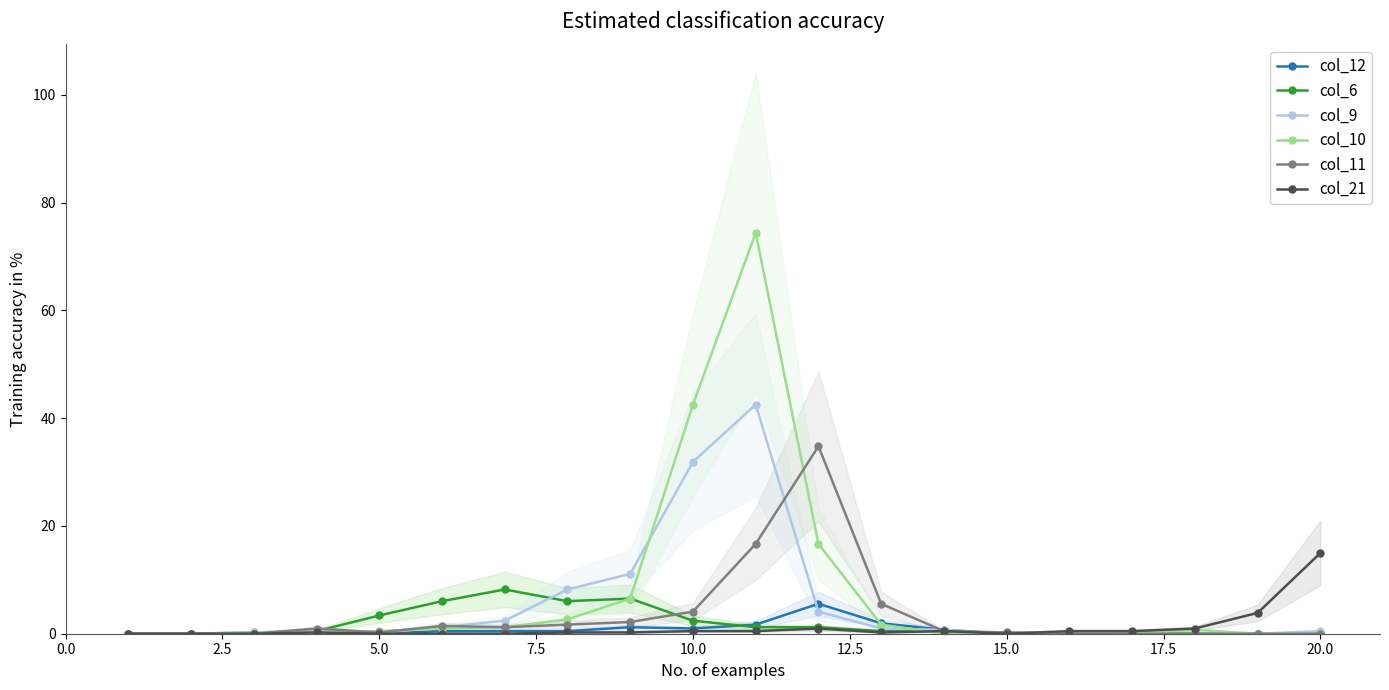

Which series has the widest spread of values?

col_10